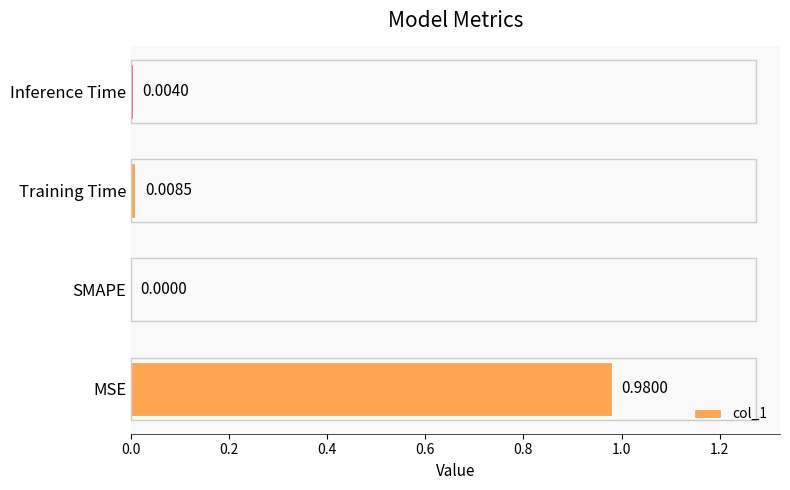

What is the change in value from MSE to Training Time?

-1.0